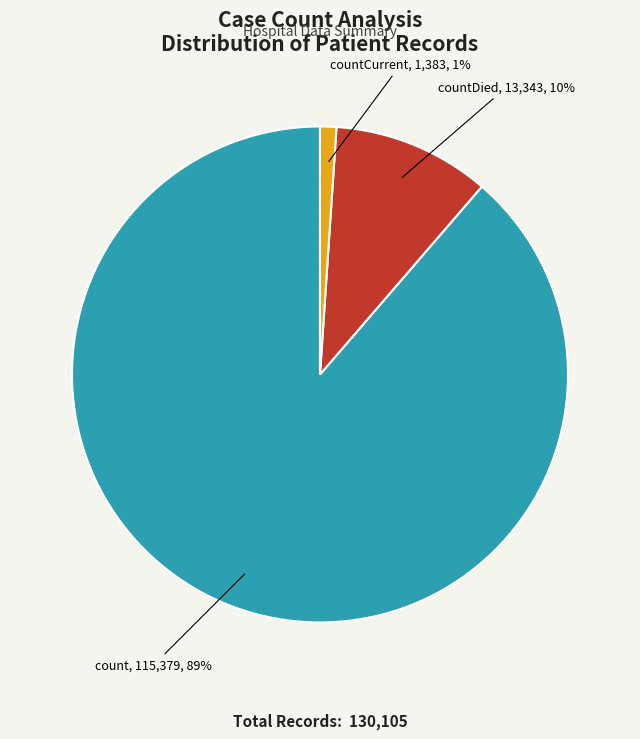

How many slices are in this pie chart?

3